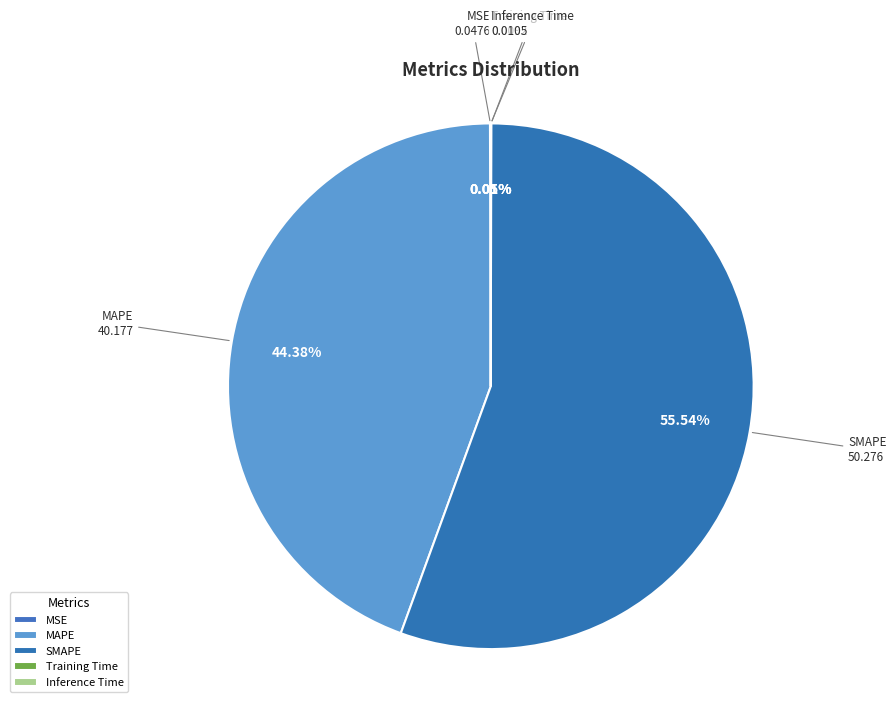

Is there any slice that represents more than half of the pie?

Yes